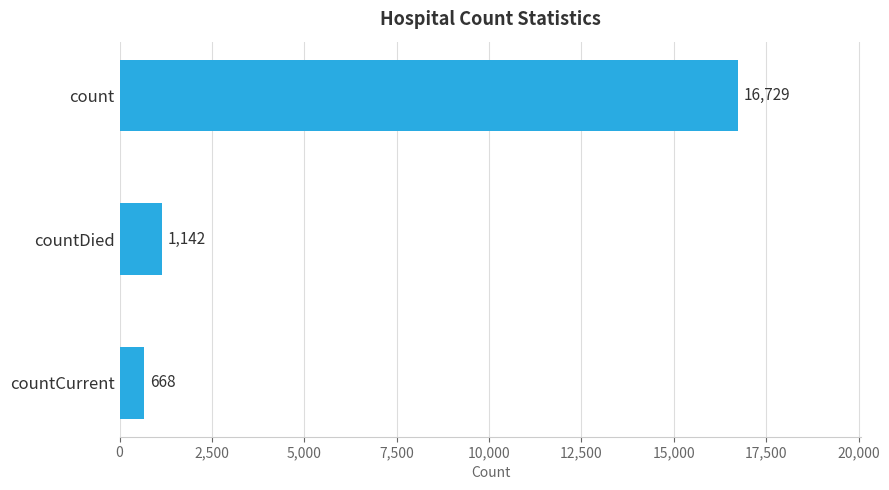

Is it true that the value at countDied is 1142?

True